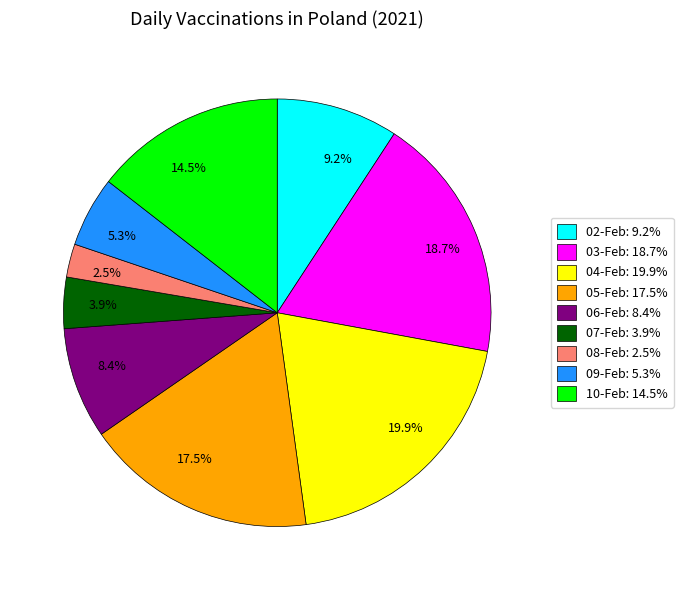

Which category has the smallest portion of the pie?

2.5%